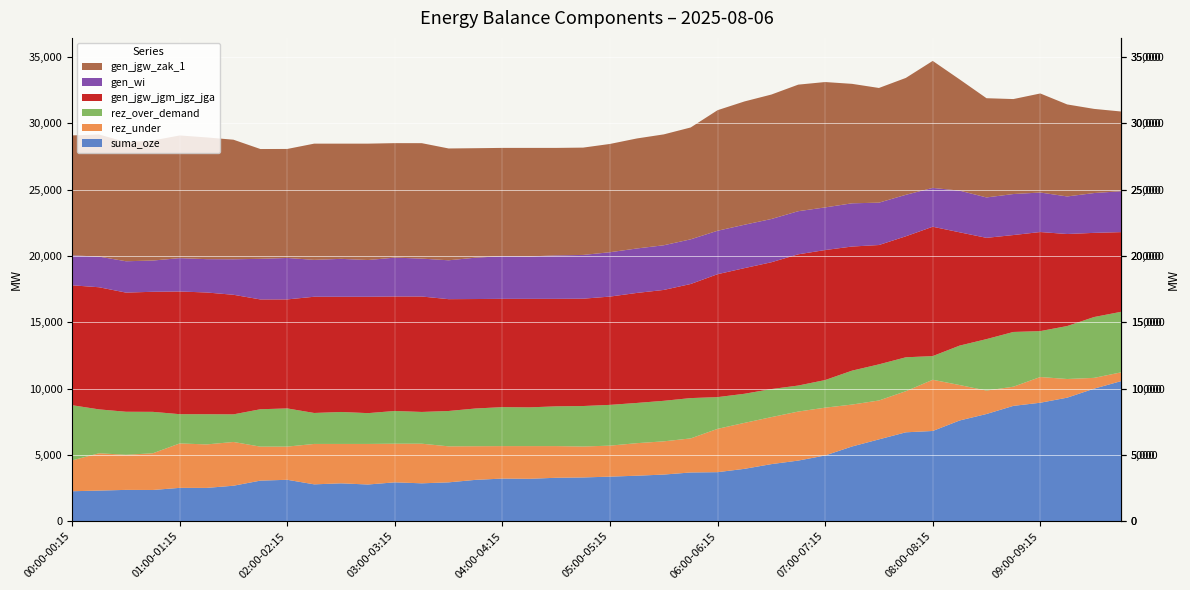

Reading left to right, what are all the values shown in this chart?

gen_wi: 00:00-00:15=2260	00:15-00:30=2310	00:30-00:45=2362	00:45-01:00=2355	01:00-01:15=2515	01:15-01:30=2512	01:30-01:45=2676	01:45-02:00=3061	02:00-02:15=3123	02:15-02:30=2780	02:30-02:45=2856	02:45-03:00=2768	03:00-03:15=2931	03:15-03:30=2857	03:30-03:45=2930	03:45-04:00=3118	04:00-04:15=3215	04:15-04:30=3198	04:30-04:45=3275	04:45-05:00=3299	05:00-05:15=3343	05:15-05:30=3351	05:30-05:45=3367	05:45-06:00=3367	06:00-06:15=3275	06:15-06:30=3270	06:30-06:45=3260	06:45-07:00=3250	07:00-07:15=3213	07:15-07:30=3258	07:30-07:45=3194	07:45-08:00=3126	08:00-08:15=2927	08:15-08:30=3140	08:30-08:45=3045	08:45-09:00=3091	09:00-09:15=2977	09:15-09:30=2832	09:30-09:45=3001	09:45-10:00=3084
gen_jgw_zak_1: 00:00-00:15=9038	00:15-00:30=9205	00:30-00:45=8981	00:45-01:00=9049	01:00-01:15=9247	01:15-01:30=9176	01:30-01:45=9012	01:45-02:00=8276	02:00-02:15=8217	02:15-02:30=8760	02:30-02:45=8684	02:45-03:00=8772	03:00-03:15=8628	03:15-03:30=8701	03:30-03:45=8428	03:45-04:00=8250	04:00-04:15=8162	04:15-04:30=8179	04:30-04:45=8102	04:45-05:00=8089	05:00-05:15=8162	05:15-05:30=8292	05:30-05:45=8357	05:45-06:00=8431	06:00-06:15=9087	06:15-06:30=9293	06:30-06:45=9380	06:45-07:00=9540	07:00-07:15=9449	07:15-07:30=9004	07:30-07:45=8644	07:45-08:00=8810	08:00-08:15=9572	08:15-08:30=8385	08:30-08:45=7479	08:45-09:00=7158	09:00-09:15=7467	09:15-09:30=6935	09:30-09:45=6343	09:45-10:00=6008
rez_over_demand: 00:00-00:15=4158	00:15-00:30=3308	00:30-00:45=3244	00:45-01:00=3123	01:00-01:15=2205	01:15-01:30=2276	01:30-01:45=2082	01:45-02:00=2818	02:00-02:15=2877	02:15-02:30=2334	02:30-02:45=2410	02:45-03:00=2322	03:00-03:15=2466	03:15-03:30=2393	03:30-03:45=2666	03:45-04:00=2844	04:00-04:15=2937	04:15-04:30=2920	04:30-04:45=2997	04:45-05:00=3052	05:00-05:15=3073	05:15-05:30=3032	05:30-05:45=3055	05:45-06:00=3039	06:00-06:15=2391	06:15-06:30=2194	06:30-06:45=2115	06:45-07:00=1961	07:00-07:15=2082	07:15-07:30=2557	07:30-07:45=2723	07:45-08:00=2557	08:00-08:15=1785	08:15-08:30=2972	08:30-08:45=3878	08:45-09:00=4125	09:00-09:15=3461	09:15-09:30=3993	09:30-09:45=4586	09:45-10:00=4563
gen_jgw_jgm_jgz_jga: 00:00-00:15=9038	00:15-00:30=9205	00:30-00:45=8981	00:45-01:00=9049	01:00-01:15=9247	01:15-01:30=9176	01:30-01:45=9012	01:45-02:00=8276	02:00-02:15=8217	02:15-02:30=8760	02:30-02:45=8684	02:45-03:00=8772	03:00-03:15=8628	03:15-03:30=8701	03:30-03:45=8428	03:45-04:00=8250	04:00-04:15=8162	04:15-04:30=8179	04:30-04:45=8102	04:45-05:00=8089	05:00-05:15=8162	05:15-05:30=8292	05:30-05:45=8357	05:45-06:00=8599	06:00-06:15=9265	06:15-06:30=9471	06:30-06:45=9558	06:45-07:00=9890	07:00-07:15=9799	07:15-07:30=9354	07:30-07:45=8994	07:45-08:00=9120	08:00-08:15=9750	08:15-08:30=8539	08:30-08:45=7633	08:45-09:00=7305	09:00-09:15=7467	09:15-09:30=6935	09:30-09:45=6343	09:45-10:00=6008
rez_under: 00:00-00:15=2325	00:15-00:30=2812	00:30-00:45=2645	00:45-01:00=2766	01:00-01:15=3348	01:15-01:30=3277	01:30-01:45=3297	01:45-02:00=2561	02:00-02:15=2502	02:15-02:30=3045	02:30-02:45=2969	02:45-03:00=3057	03:00-03:15=2913	03:15-03:30=2986	03:30-03:45=2713	03:45-04:00=2535	04:00-04:15=2447	04:15-04:30=2464	04:30-04:45=2387	04:45-05:00=2332	05:00-05:15=2336	05:15-05:30=2452	05:30-05:45=2504	05:45-06:00=2567	06:00-06:15=3265	06:15-06:30=3463	06:30-06:45=3542	06:45-07:00=3695	07:00-07:15=3604	07:15-07:30=3159	07:30-07:45=2931	07:45-08:00=3097	08:00-08:15=3859	08:15-08:30=2672	08:30-08:45=1766	08:45-09:00=1445	09:00-09:15=1938	09:15-09:30=1406	09:30-09:45=814	09:45-10:00=662
suma_oze: 00:00-00:15=2260	00:15-00:30=2310	00:30-00:45=2362	00:45-01:00=2355	01:00-01:15=2515	01:15-01:30=2512	01:30-01:45=2676	01:45-02:00=3061	02:00-02:15=3123	02:15-02:30=2780	02:30-02:45=2856	02:45-03:00=2768	03:00-03:15=2931	03:15-03:30=2857	03:30-03:45=2930	03:45-04:00=3118	04:00-04:15=3215	04:15-04:30=3198	04:30-04:45=3275	04:45-05:00=3299	05:00-05:15=3361	05:15-05:30=3431	05:30-05:45=3517	05:45-06:00=3675	06:00-06:15=3698	06:15-06:30=3949	06:30-06:45=4304	06:45-07:00=4571	07:00-07:15=4955	07:15-07:30=5634	07:30-07:45=6169	07:45-08:00=6702	08:00-08:15=6802	08:15-08:30=7593	08:30-08:45=8082	08:45-09:00=8695	09:00-09:15=8931	09:15-09:30=9313	09:30-09:45=9991	09:45-10:00=10557